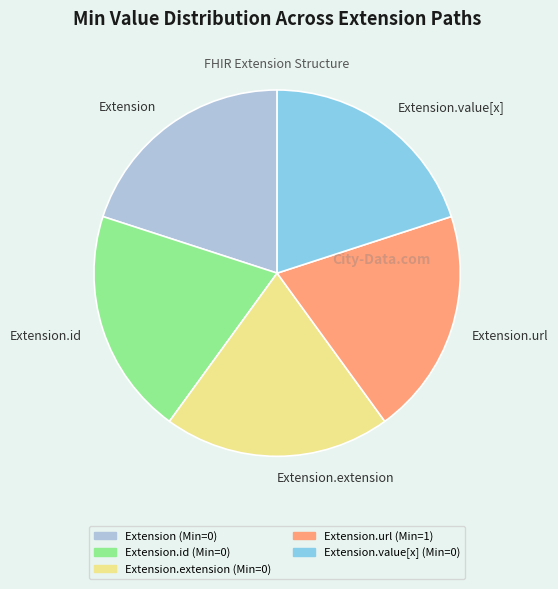

Does any single category account for the majority?

No